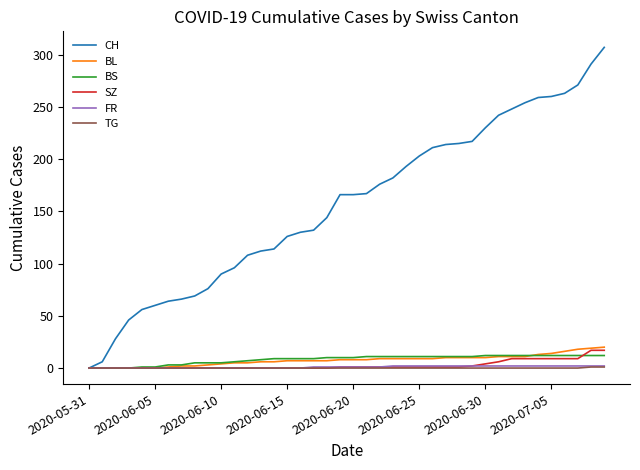

Which series has the largest range (max minus min)?

CH